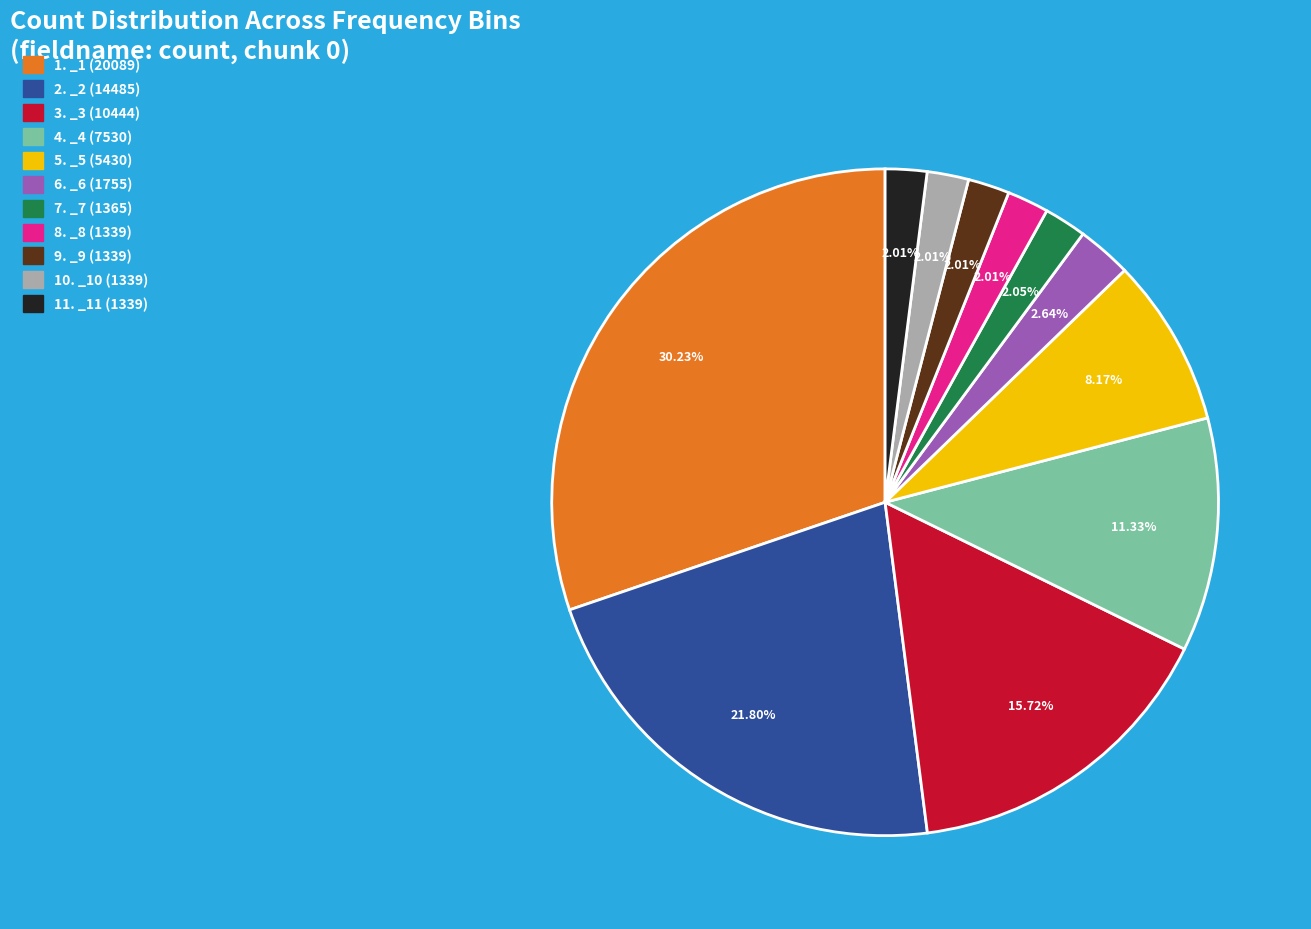

Is there a majority slice in this chart?

No